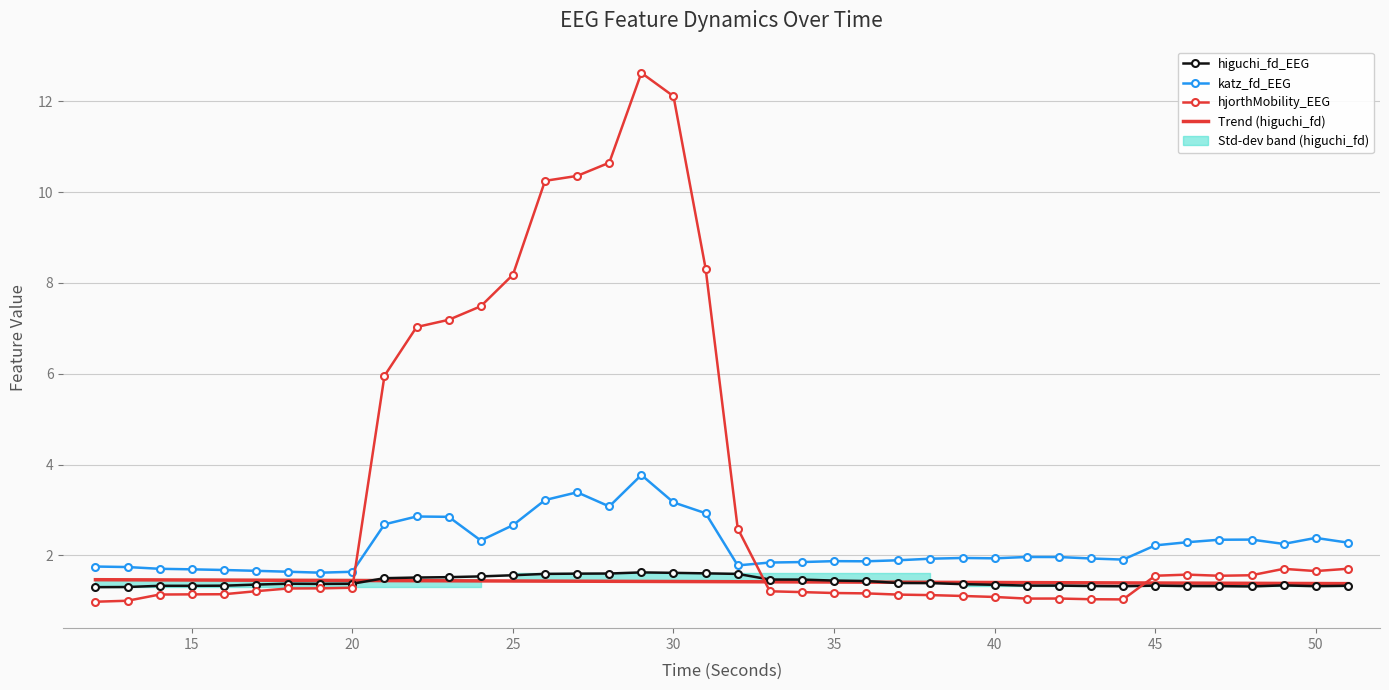

True or false: hjorthMobility_EEG and higuchi_fd_EEG cross at least once.

True